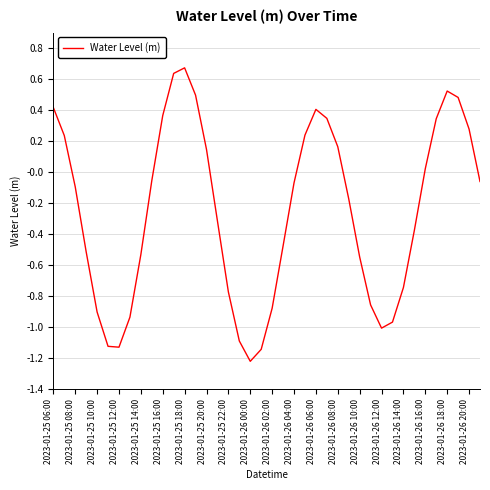

What is the smallest value displayed?

-1.2